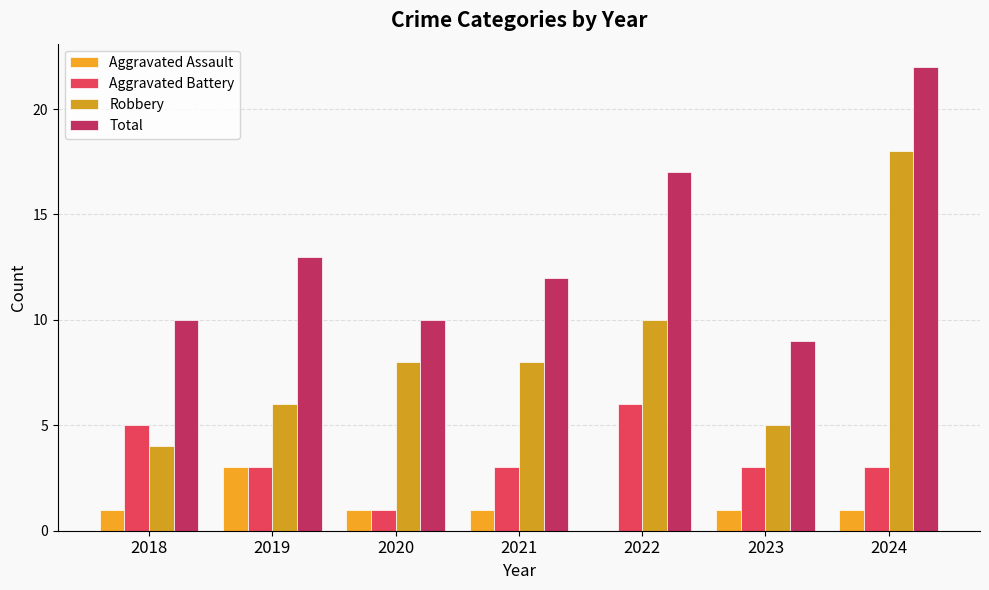

Are the bars horizontal?

No